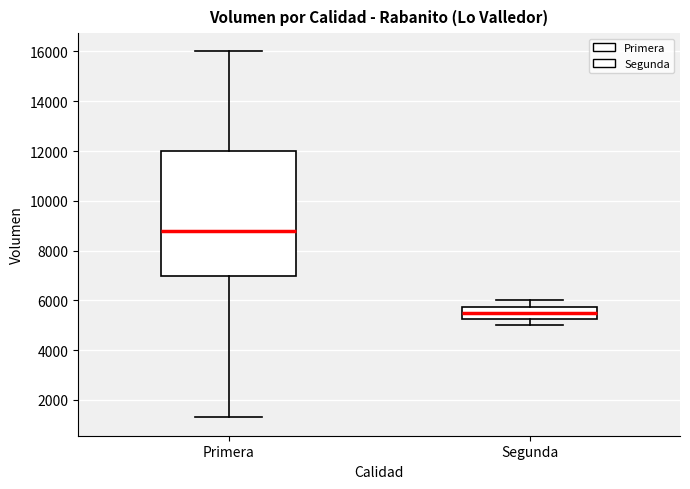

Comparing the boxes themselves (not the whiskers), which one is the tallest?

Primera